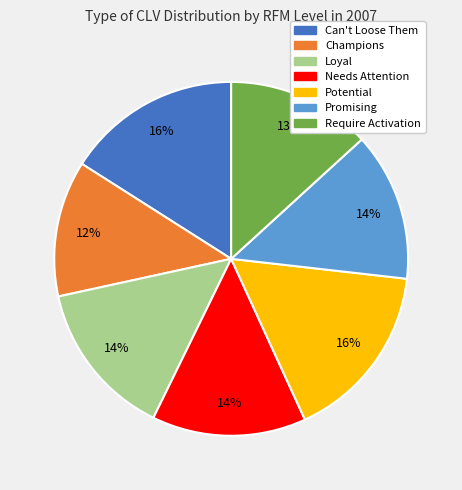

Which category has the smallest portion of the pie?

Champions